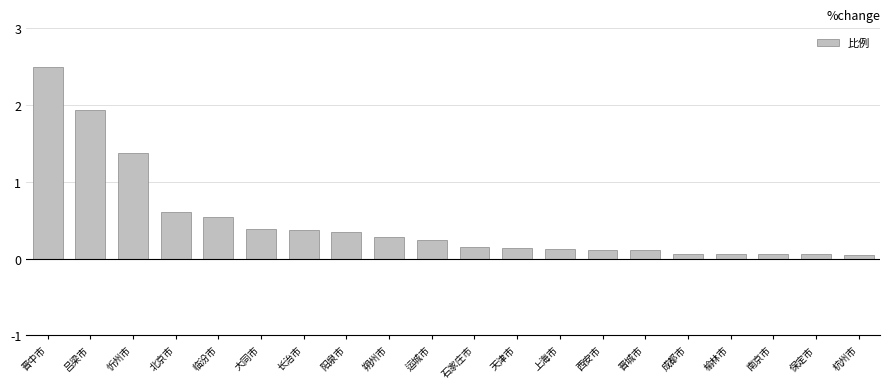

What is the label of the 4th bar from the left?

北京市